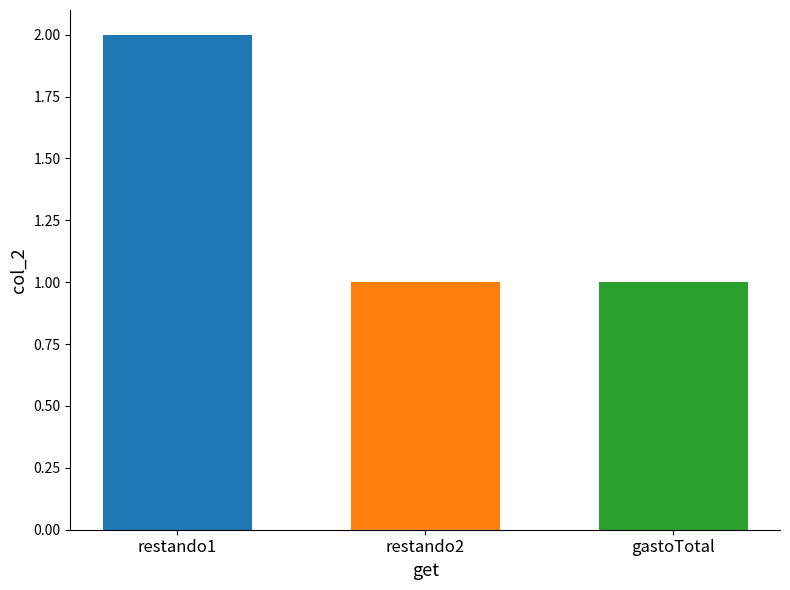

What is the average value?

1